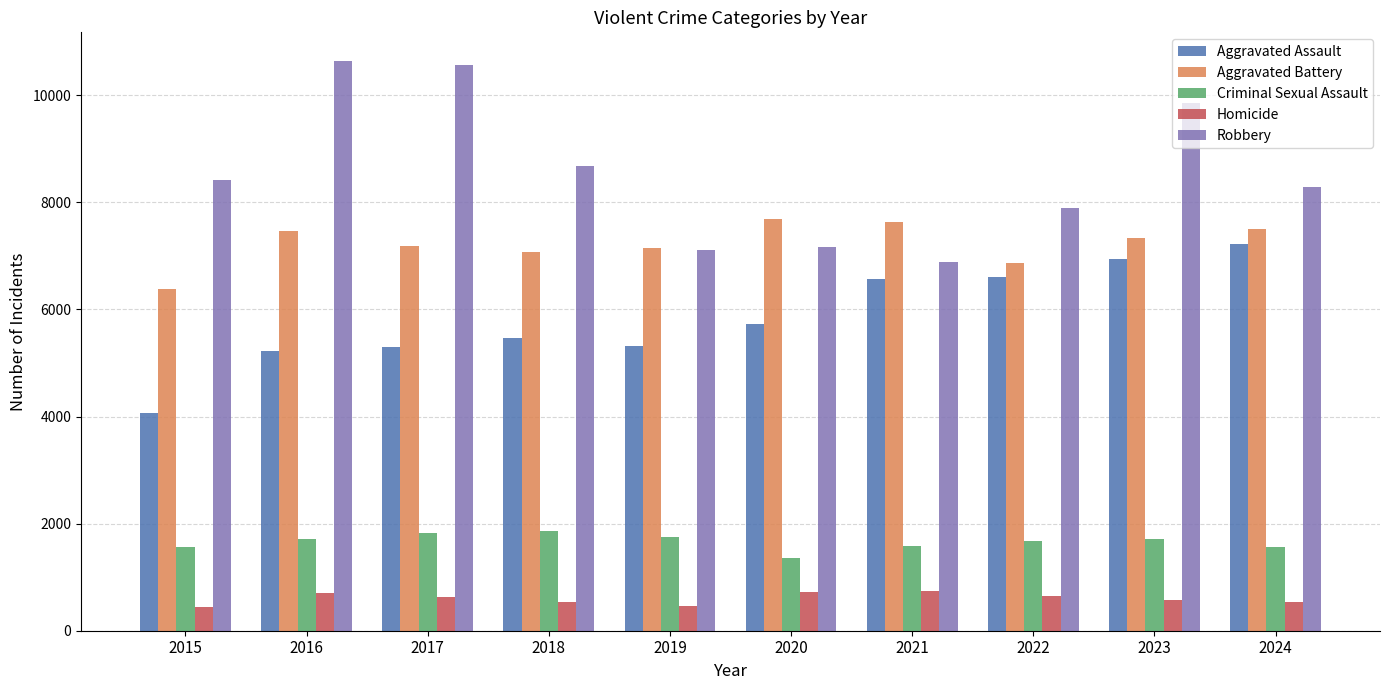

What is the sum of all Criminal Sexual Assault values?

16608